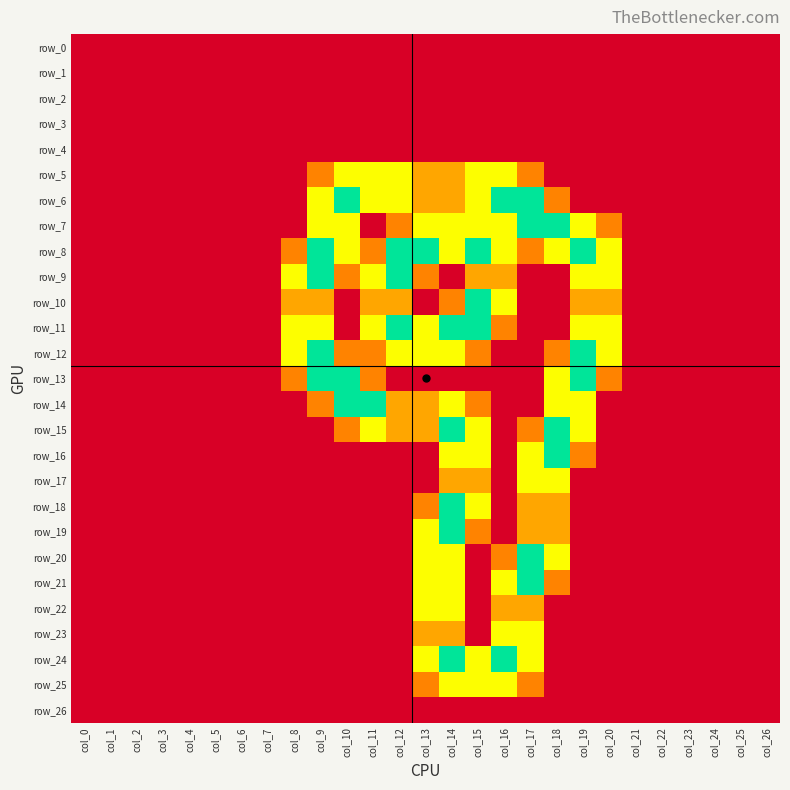

Reading left to right, what are all the values shown in this chart?

row_0: col_0=0.0	col_1=0.0	col_2=0.0	col_3=0.0	col_4=0.0	col_5=0.0	col_6=0.0	col_7=0.0	col_8=0.0	col_9=0.0	col_10=0.0	col_11=0.0	col_12=0.0	col_13=0.0	col_14=0.0	col_15=0.0	col_16=0.0	col_17=0.0	col_18=0.0	col_19=0.0	col_20=0.0	col_21=0.0	col_22=0.0	col_23=0.0	col_24=0.0	col_25=0.0	col_26=0.0
row_1: col_0=0.0	col_1=0.0	col_2=0.0	col_3=0.0	col_4=0.0	col_5=0.0	col_6=0.0	col_7=0.0	col_8=0.0	col_9=0.0	col_10=0.0	col_11=0.0	col_12=0.0	col_13=0.0	col_14=0.0	col_15=0.0	col_16=0.0	col_17=0.0	col_18=0.0	col_19=0.0	col_20=0.0	col_21=0.0	col_22=0.0	col_23=0.0	col_24=0.0	col_25=0.0	col_26=0.0
row_2: col_0=0.0	col_1=0.0	col_2=0.0	col_3=0.0	col_4=0.0	col_5=0.0	col_6=0.0	col_7=0.0	col_8=0.0	col_9=0.0	col_10=0.0	col_11=0.0	col_12=0.0	col_13=0.0	col_14=0.0	col_15=0.0	col_16=0.0	col_17=0.0	col_18=0.0	col_19=0.0	col_20=0.0	col_21=0.0	col_22=0.0	col_23=0.0	col_24=0.0	col_25=0.0	col_26=0.0
row_3: col_0=0.0	col_1=0.0	col_2=0.0	col_3=0.0	col_4=0.0	col_5=0.0	col_6=0.0	col_7=0.0	col_8=0.0	col_9=0.0	col_10=0.0	col_11=0.0	col_12=0.0	col_13=0.0	col_14=0.0	col_15=0.0	col_16=0.0	col_17=0.0	col_18=0.0	col_19=0.0	col_20=0.0	col_21=0.0	col_22=0.0	col_23=0.0	col_24=0.0	col_25=0.0	col_26=0.0
row_4: col_0=0.0	col_1=0.0	col_2=0.0	col_3=0.0	col_4=0.0	col_5=0.0	col_6=0.0	col_7=0.0	col_8=0.0	col_9=0.0	col_10=0.0	col_11=0.0	col_12=0.0	col_13=0.0	col_14=0.0	col_15=0.0	col_16=0.0	col_17=0.0	col_18=0.0	col_19=0.0	col_20=0.0	col_21=0.0	col_22=0.0	col_23=0.0	col_24=0.0	col_25=0.0	col_26=0.0
row_5: col_0=0.0	col_1=0.0	col_2=0.0	col_3=0.0	col_4=0.0	col_5=0.0	col_6=0.0	col_7=0.0	col_8=0.0	col_9=0.8	col_10=1.5	col_11=1.5	col_12=1.5	col_13=1.0	col_14=1.0	col_15=1.5	col_16=1.5	col_17=0.8	col_18=0.0	col_19=0.0	col_20=0.0	col_21=0.0	col_22=0.0	col_23=0.0	col_24=0.0	col_25=0.0	col_26=0.0
row_6: col_0=0.0	col_1=0.0	col_2=0.0	col_3=0.0	col_4=0.0	col_5=0.0	col_6=0.0	col_7=0.0	col_8=0.0	col_9=1.5	col_10=2.0	col_11=1.5	col_12=1.5	col_13=1.0	col_14=1.0	col_15=1.5	col_16=2.0	col_17=2.0	col_18=0.8	col_19=0.0	col_20=0.0	col_21=0.0	col_22=0.0	col_23=0.0	col_24=0.0	col_25=0.0	col_26=0.0
row_7: col_0=0.0	col_1=0.0	col_2=0.0	col_3=0.0	col_4=0.0	col_5=0.0	col_6=0.0	col_7=0.0	col_8=0.0	col_9=1.5	col_10=1.5	col_11=0.0	col_12=0.8	col_13=1.5	col_14=1.5	col_15=1.5	col_16=1.5	col_17=2.0	col_18=2.0	col_19=1.5	col_20=0.8	col_21=0.0	col_22=0.0	col_23=0.0	col_24=0.0	col_25=0.0	col_26=0.0
row_8: col_0=0.0	col_1=0.0	col_2=0.0	col_3=0.0	col_4=0.0	col_5=0.0	col_6=0.0	col_7=0.0	col_8=0.8	col_9=2.0	col_10=1.5	col_11=0.8	col_12=2.0	col_13=2.0	col_14=1.5	col_15=2.0	col_16=1.5	col_17=0.8	col_18=1.5	col_19=2.0	col_20=1.5	col_21=0.0	col_22=0.0	col_23=0.0	col_24=0.0	col_25=0.0	col_26=0.0
row_9: col_0=0.0	col_1=0.0	col_2=0.0	col_3=0.0	col_4=0.0	col_5=0.0	col_6=0.0	col_7=0.0	col_8=1.5	col_9=2.0	col_10=0.8	col_11=1.5	col_12=2.0	col_13=0.8	col_14=0.0	col_15=1.0	col_16=1.0	col_17=0.0	col_18=0.0	col_19=1.5	col_20=1.5	col_21=0.0	col_22=0.0	col_23=0.0	col_24=0.0	col_25=0.0	col_26=0.0
row_10: col_0=0.0	col_1=0.0	col_2=0.0	col_3=0.0	col_4=0.0	col_5=0.0	col_6=0.0	col_7=0.0	col_8=1.0	col_9=1.0	col_10=0.0	col_11=1.0	col_12=1.0	col_13=0.0	col_14=0.8	col_15=2.0	col_16=1.5	col_17=0.0	col_18=0.0	col_19=1.0	col_20=1.0	col_21=0.0	col_22=0.0	col_23=0.0	col_24=0.0	col_25=0.0	col_26=0.0
row_11: col_0=0.0	col_1=0.0	col_2=0.0	col_3=0.0	col_4=0.0	col_5=0.0	col_6=0.0	col_7=0.0	col_8=1.5	col_9=1.5	col_10=0.0	col_11=1.5	col_12=2.0	col_13=1.5	col_14=2.0	col_15=2.0	col_16=0.8	col_17=0.0	col_18=0.0	col_19=1.5	col_20=1.5	col_21=0.0	col_22=0.0	col_23=0.0	col_24=0.0	col_25=0.0	col_26=0.0
row_12: col_0=0.0	col_1=0.0	col_2=0.0	col_3=0.0	col_4=0.0	col_5=0.0	col_6=0.0	col_7=0.0	col_8=1.5	col_9=2.0	col_10=0.8	col_11=0.8	col_12=1.5	col_13=1.5	col_14=1.5	col_15=0.8	col_16=0.0	col_17=0.0	col_18=0.8	col_19=2.0	col_20=1.5	col_21=0.0	col_22=0.0	col_23=0.0	col_24=0.0	col_25=0.0	col_26=0.0
row_13: col_0=0.0	col_1=0.0	col_2=0.0	col_3=0.0	col_4=0.0	col_5=0.0	col_6=0.0	col_7=0.0	col_8=0.8	col_9=2.0	col_10=2.0	col_11=0.8	col_12=0.0	col_13=0.0	col_14=0.0	col_15=0.0	col_16=0.0	col_17=0.0	col_18=1.5	col_19=2.0	col_20=0.8	col_21=0.0	col_22=0.0	col_23=0.0	col_24=0.0	col_25=0.0	col_26=0.0
row_14: col_0=0.0	col_1=0.0	col_2=0.0	col_3=0.0	col_4=0.0	col_5=0.0	col_6=0.0	col_7=0.0	col_8=0.0	col_9=0.8	col_10=2.0	col_11=2.0	col_12=1.0	col_13=1.0	col_14=1.5	col_15=0.8	col_16=0.0	col_17=0.0	col_18=1.5	col_19=1.5	col_20=0.0	col_21=0.0	col_22=0.0	col_23=0.0	col_24=0.0	col_25=0.0	col_26=0.0
row_15: col_0=0.0	col_1=0.0	col_2=0.0	col_3=0.0	col_4=0.0	col_5=0.0	col_6=0.0	col_7=0.0	col_8=0.0	col_9=0.0	col_10=0.8	col_11=1.5	col_12=1.0	col_13=1.0	col_14=2.0	col_15=1.5	col_16=0.0	col_17=0.8	col_18=2.0	col_19=1.5	col_20=0.0	col_21=0.0	col_22=0.0	col_23=0.0	col_24=0.0	col_25=0.0	col_26=0.0
row_16: col_0=0.0	col_1=0.0	col_2=0.0	col_3=0.0	col_4=0.0	col_5=0.0	col_6=0.0	col_7=0.0	col_8=0.0	col_9=0.0	col_10=0.0	col_11=0.0	col_12=0.0	col_13=0.0	col_14=1.5	col_15=1.5	col_16=0.0	col_17=1.5	col_18=2.0	col_19=0.8	col_20=0.0	col_21=0.0	col_22=0.0	col_23=0.0	col_24=0.0	col_25=0.0	col_26=0.0
row_17: col_0=0.0	col_1=0.0	col_2=0.0	col_3=0.0	col_4=0.0	col_5=0.0	col_6=0.0	col_7=0.0	col_8=0.0	col_9=0.0	col_10=0.0	col_11=0.0	col_12=0.0	col_13=0.0	col_14=1.0	col_15=1.0	col_16=0.0	col_17=1.5	col_18=1.5	col_19=0.0	col_20=0.0	col_21=0.0	col_22=0.0	col_23=0.0	col_24=0.0	col_25=0.0	col_26=0.0
row_18: col_0=0.0	col_1=0.0	col_2=0.0	col_3=0.0	col_4=0.0	col_5=0.0	col_6=0.0	col_7=0.0	col_8=0.0	col_9=0.0	col_10=0.0	col_11=0.0	col_12=0.0	col_13=0.8	col_14=2.0	col_15=1.5	col_16=0.0	col_17=1.0	col_18=1.0	col_19=0.0	col_20=0.0	col_21=0.0	col_22=0.0	col_23=0.0	col_24=0.0	col_25=0.0	col_26=0.0
row_19: col_0=0.0	col_1=0.0	col_2=0.0	col_3=0.0	col_4=0.0	col_5=0.0	col_6=0.0	col_7=0.0	col_8=0.0	col_9=0.0	col_10=0.0	col_11=0.0	col_12=0.0	col_13=1.5	col_14=2.0	col_15=0.8	col_16=0.0	col_17=1.0	col_18=1.0	col_19=0.0	col_20=0.0	col_21=0.0	col_22=0.0	col_23=0.0	col_24=0.0	col_25=0.0	col_26=0.0
row_20: col_0=0.0	col_1=0.0	col_2=0.0	col_3=0.0	col_4=0.0	col_5=0.0	col_6=0.0	col_7=0.0	col_8=0.0	col_9=0.0	col_10=0.0	col_11=0.0	col_12=0.0	col_13=1.5	col_14=1.5	col_15=0.0	col_16=0.8	col_17=2.0	col_18=1.5	col_19=0.0	col_20=0.0	col_21=0.0	col_22=0.0	col_23=0.0	col_24=0.0	col_25=0.0	col_26=0.0
row_21: col_0=0.0	col_1=0.0	col_2=0.0	col_3=0.0	col_4=0.0	col_5=0.0	col_6=0.0	col_7=0.0	col_8=0.0	col_9=0.0	col_10=0.0	col_11=0.0	col_12=0.0	col_13=1.5	col_14=1.5	col_15=0.0	col_16=1.5	col_17=2.0	col_18=0.8	col_19=0.0	col_20=0.0	col_21=0.0	col_22=0.0	col_23=0.0	col_24=0.0	col_25=0.0	col_26=0.0
row_22: col_0=0.0	col_1=0.0	col_2=0.0	col_3=0.0	col_4=0.0	col_5=0.0	col_6=0.0	col_7=0.0	col_8=0.0	col_9=0.0	col_10=0.0	col_11=0.0	col_12=0.0	col_13=1.5	col_14=1.5	col_15=0.0	col_16=1.0	col_17=1.0	col_18=0.0	col_19=0.0	col_20=0.0	col_21=0.0	col_22=0.0	col_23=0.0	col_24=0.0	col_25=0.0	col_26=0.0
row_23: col_0=0.0	col_1=0.0	col_2=0.0	col_3=0.0	col_4=0.0	col_5=0.0	col_6=0.0	col_7=0.0	col_8=0.0	col_9=0.0	col_10=0.0	col_11=0.0	col_12=0.0	col_13=1.0	col_14=1.0	col_15=0.0	col_16=1.5	col_17=1.5	col_18=0.0	col_19=0.0	col_20=0.0	col_21=0.0	col_22=0.0	col_23=0.0	col_24=0.0	col_25=0.0	col_26=0.0
row_24: col_0=0.0	col_1=0.0	col_2=0.0	col_3=0.0	col_4=0.0	col_5=0.0	col_6=0.0	col_7=0.0	col_8=0.0	col_9=0.0	col_10=0.0	col_11=0.0	col_12=0.0	col_13=1.5	col_14=2.0	col_15=1.5	col_16=2.0	col_17=1.5	col_18=0.0	col_19=0.0	col_20=0.0	col_21=0.0	col_22=0.0	col_23=0.0	col_24=0.0	col_25=0.0	col_26=0.0
row_25: col_0=0.0	col_1=0.0	col_2=0.0	col_3=0.0	col_4=0.0	col_5=0.0	col_6=0.0	col_7=0.0	col_8=0.0	col_9=0.0	col_10=0.0	col_11=0.0	col_12=0.0	col_13=0.8	col_14=1.5	col_15=1.5	col_16=1.5	col_17=0.8	col_18=0.0	col_19=0.0	col_20=0.0	col_21=0.0	col_22=0.0	col_23=0.0	col_24=0.0	col_25=0.0	col_26=0.0
row_26: col_0=0.0	col_1=0.0	col_2=0.0	col_3=0.0	col_4=0.0	col_5=0.0	col_6=0.0	col_7=0.0	col_8=0.0	col_9=0.0	col_10=0.0	col_11=0.0	col_12=0.0	col_13=0.0	col_14=0.0	col_15=0.0	col_16=0.0	col_17=0.0	col_18=0.0	col_19=0.0	col_20=0.0	col_21=0.0	col_22=0.0	col_23=0.0	col_24=0.0	col_25=0.0	col_26=0.0